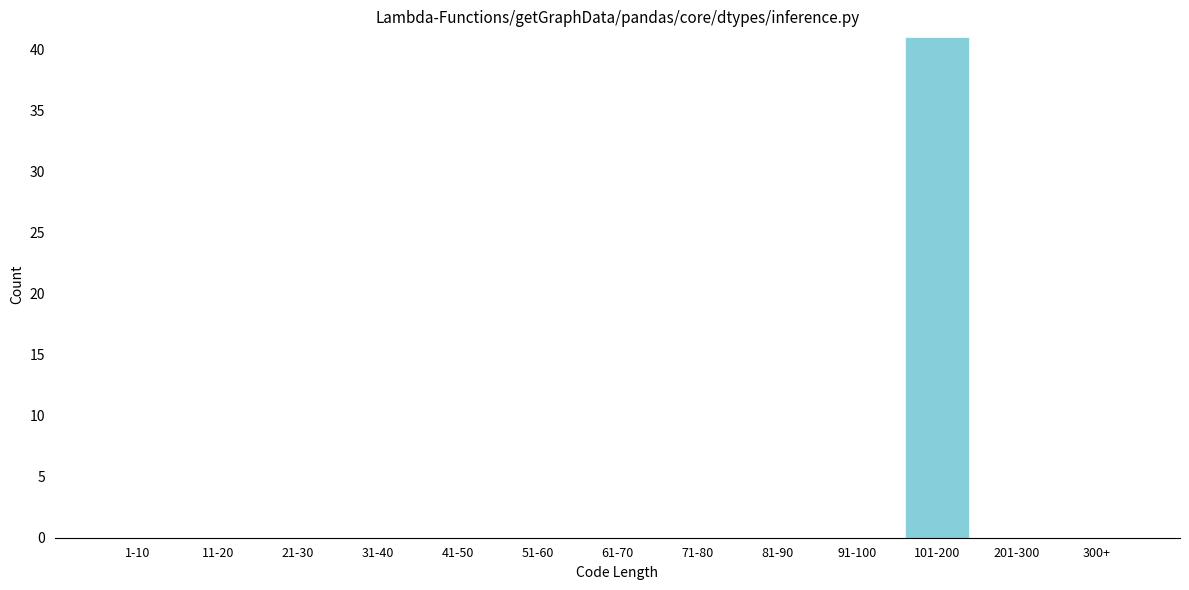

Reading left to right, extract all data points from this chart.

1-10=0	11-20=0	21-30=0	31-40=0	41-50=0	51-60=0	61-70=0	71-80=0	81-90=0	91-100=0	101-200=41	201-300=0	300+=0